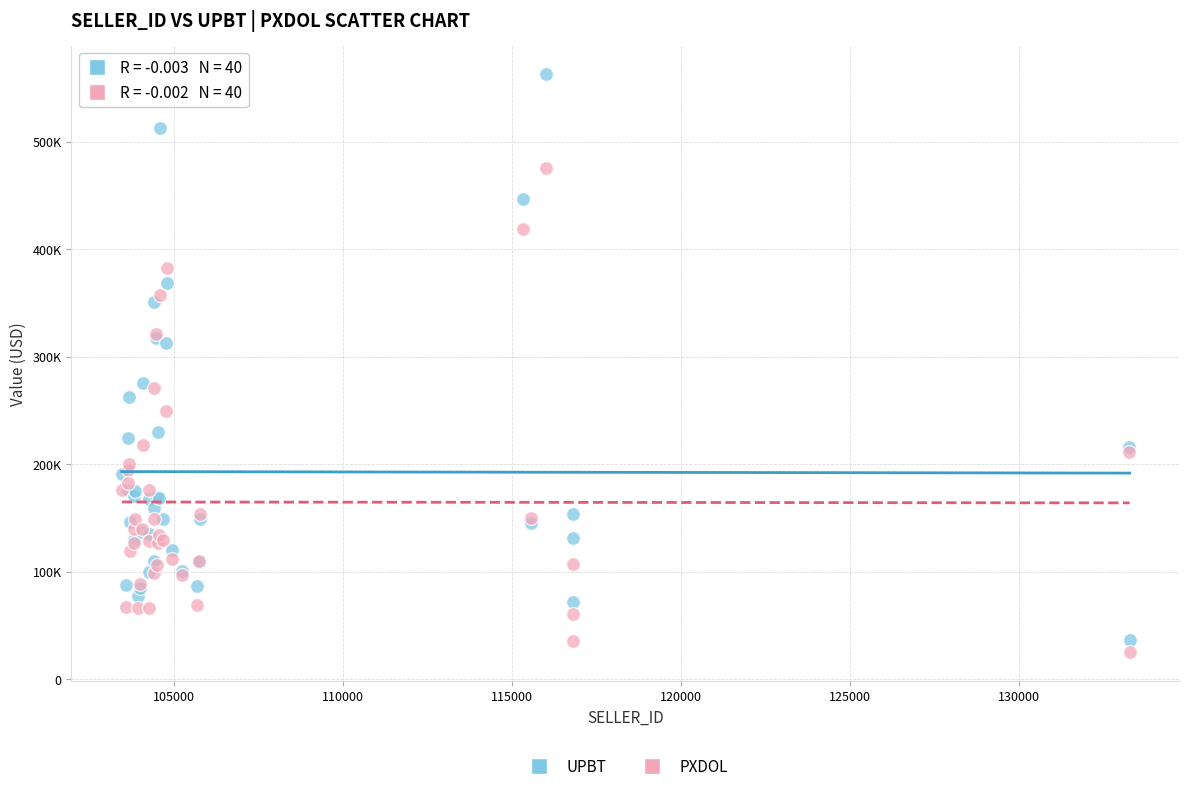

What are all the series names shown in the legend?

UPBT, PXDOL